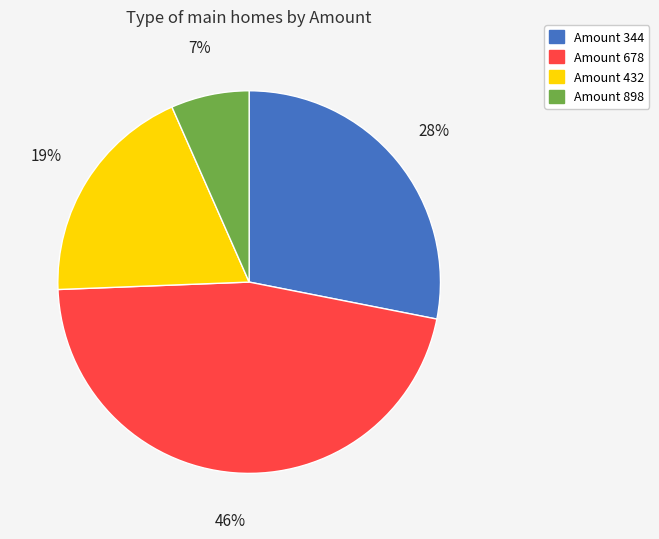

To the nearest percent, what is the average slice percentage?

25%